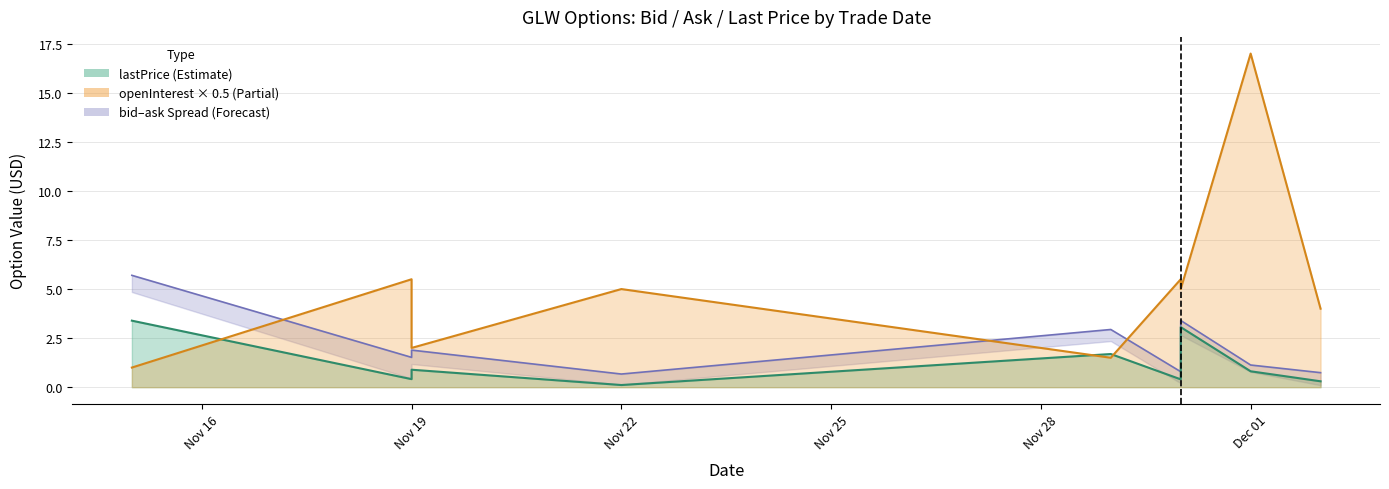

Is it true that ask_line equals 2.7 at Nov 19?

False